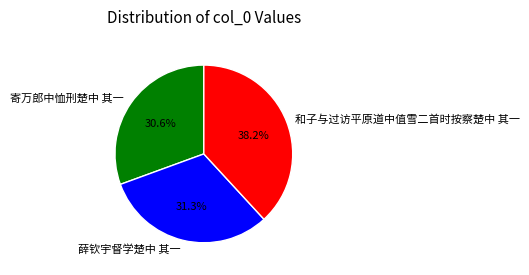

How many segments does this pie chart have?

3